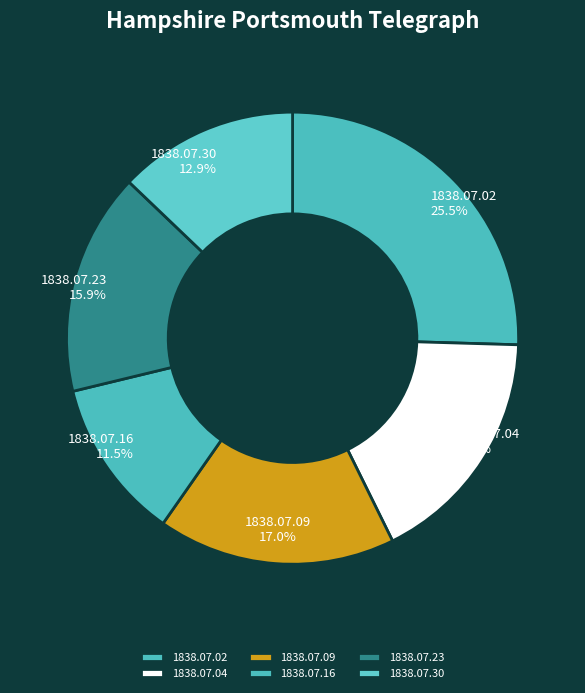

Count the number of slices in the pie.

6